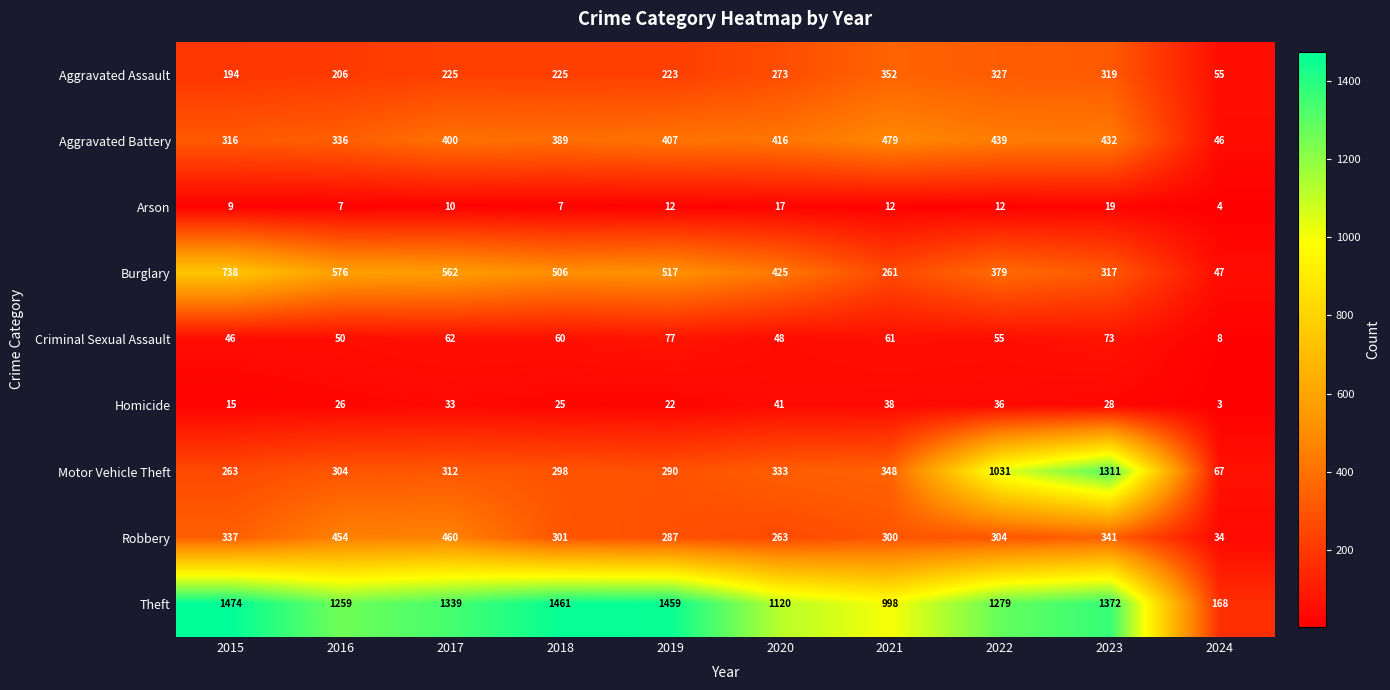

Where is Burglary nearest to the value 392?

2022